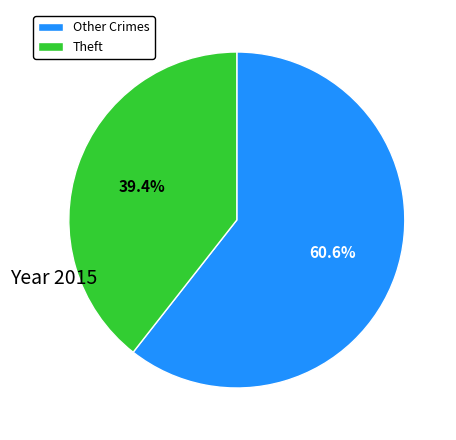

How many slices are in this pie chart?

2